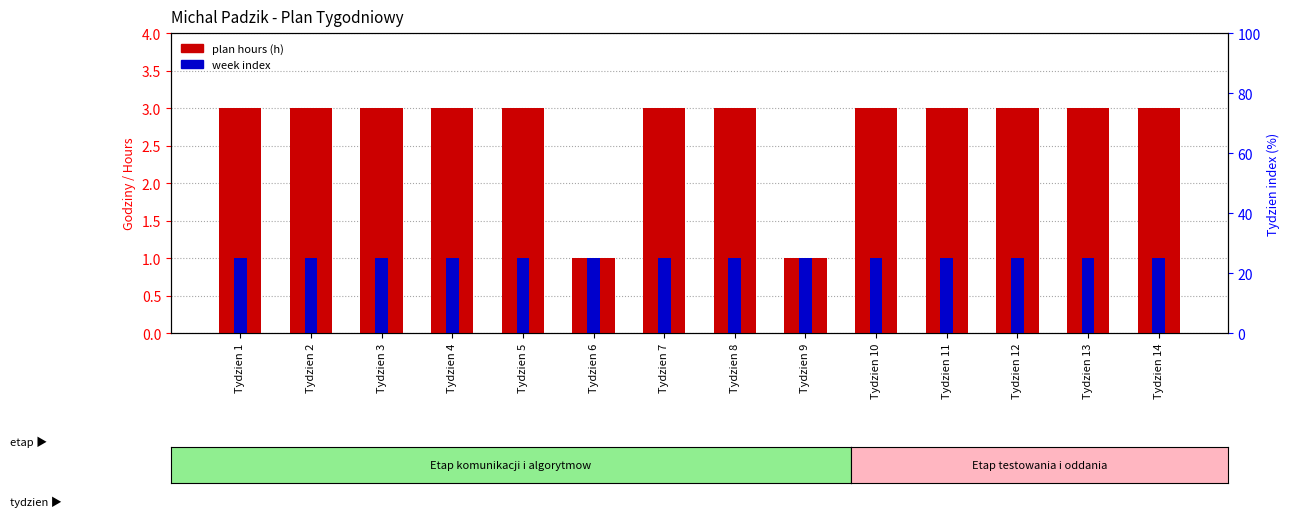

Which category has the highest value in the plan hours series?

Tydzien 1